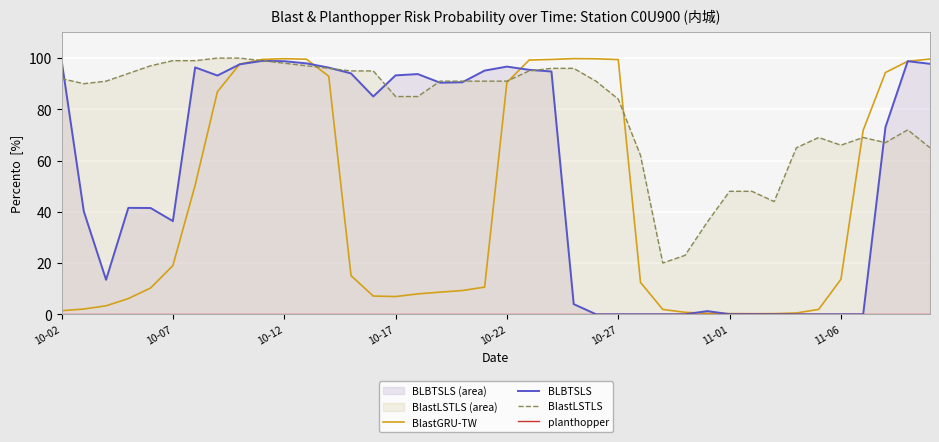

True or false: BlastLSTLS and BlastGRU-TW cross at least once.

True